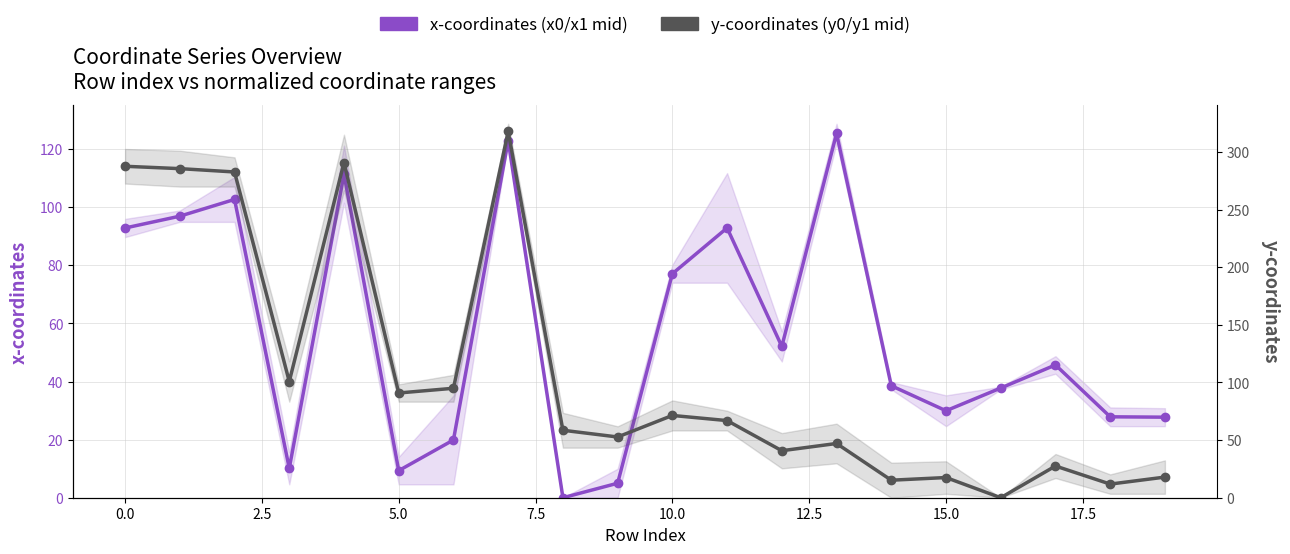

How many data points does each series have?

20